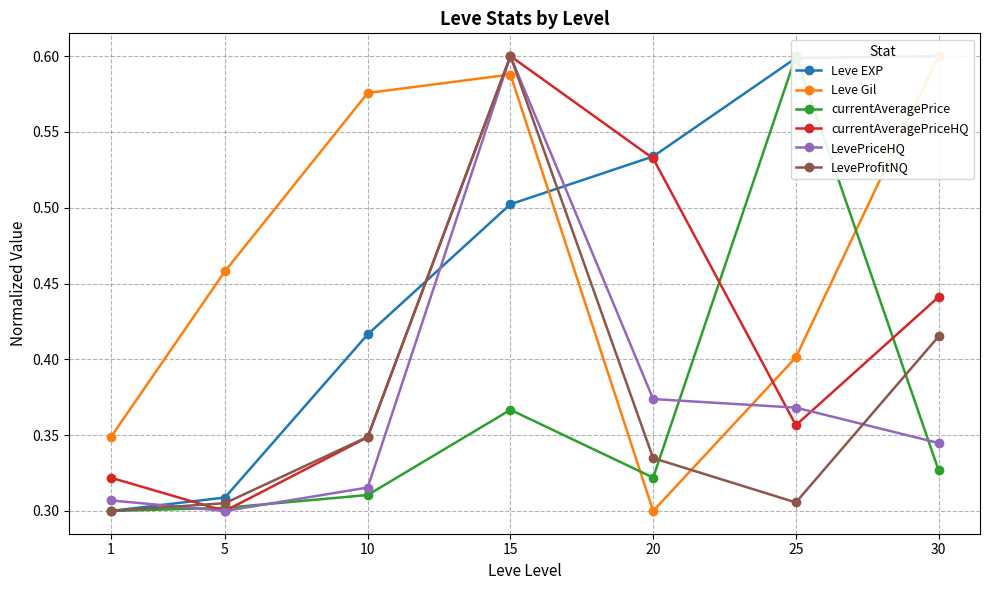

What is the maximum value shown in the chart?

0.6